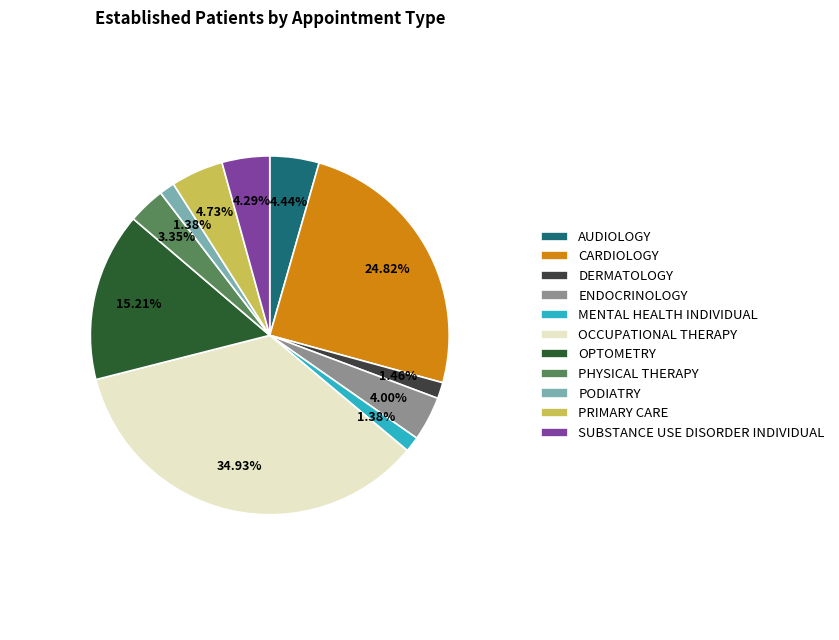

To the nearest percent, what is the combined percentage of OPTOMETRY and PODIATRY?

17%